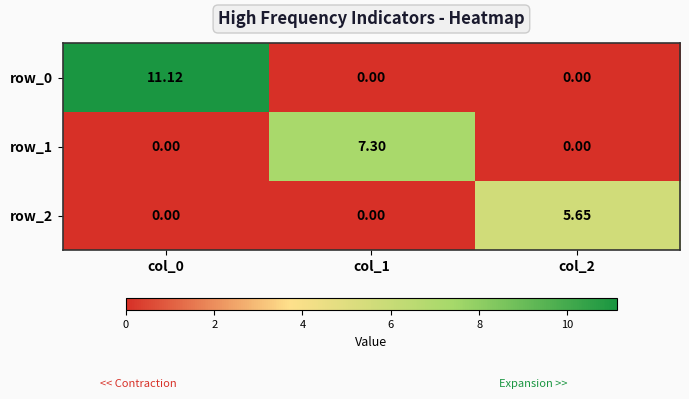

Rank the series by their maximum value, from highest to lowest.

row_0, row_1, row_2